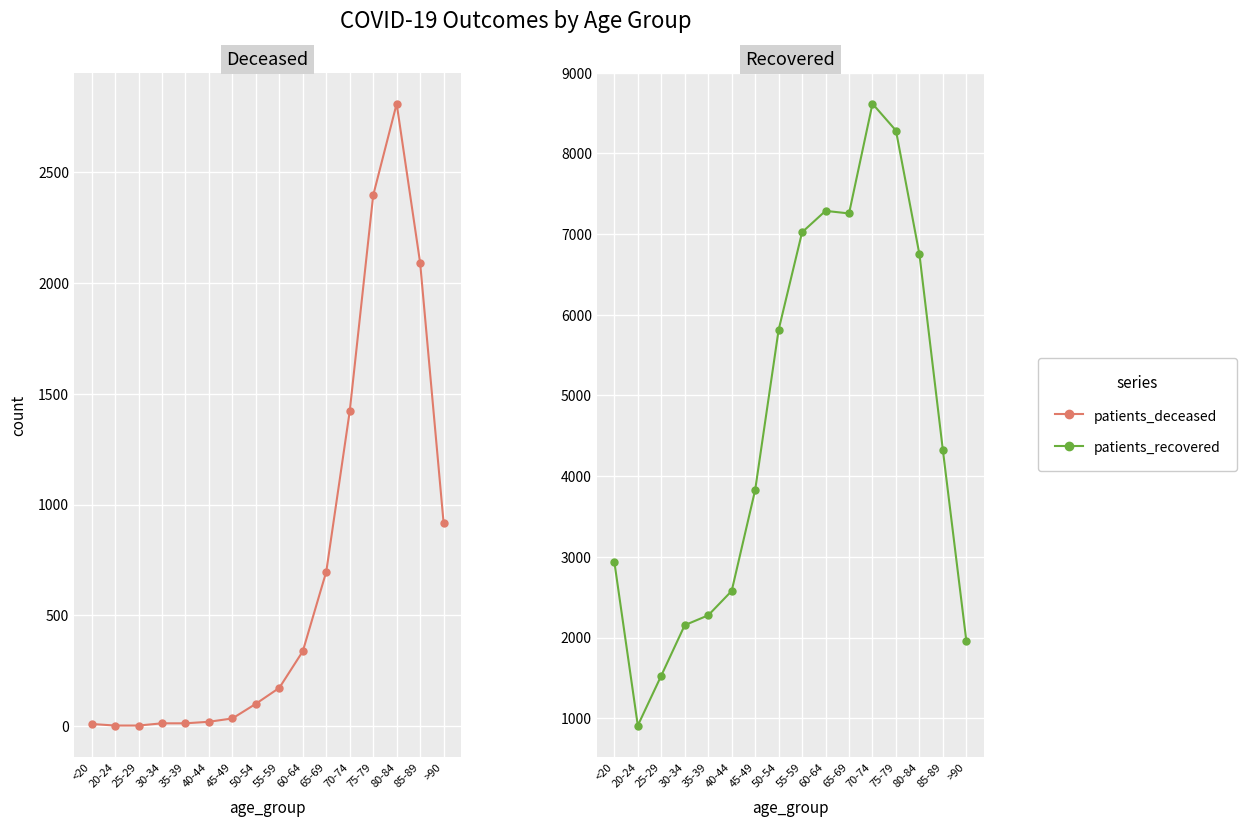

What is the average value of the patients_recovered series?

4594